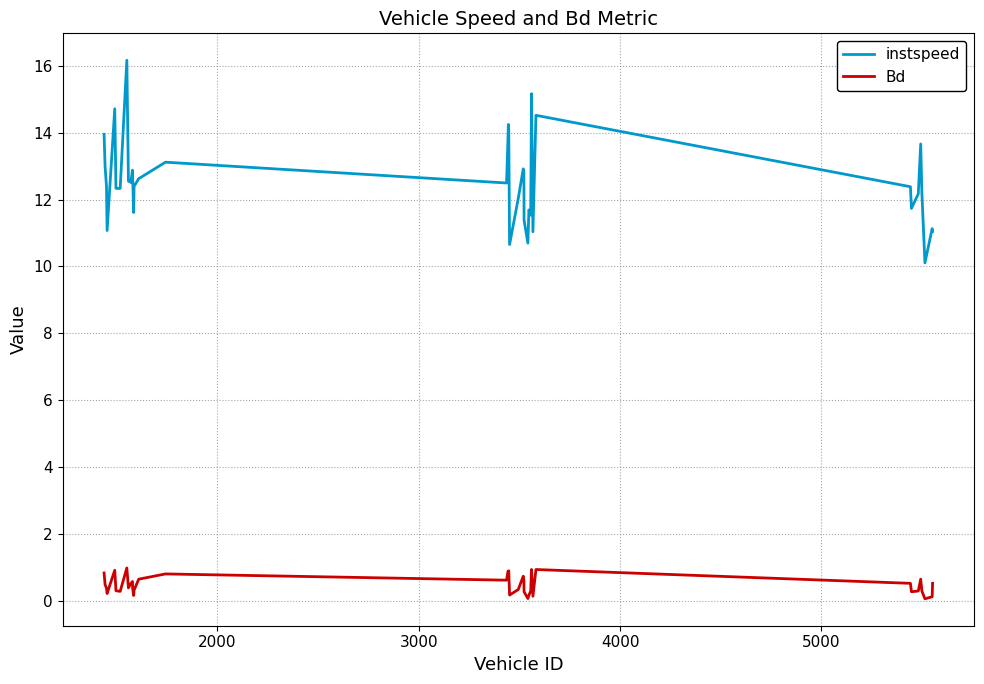

How many series are shown in this chart?

2